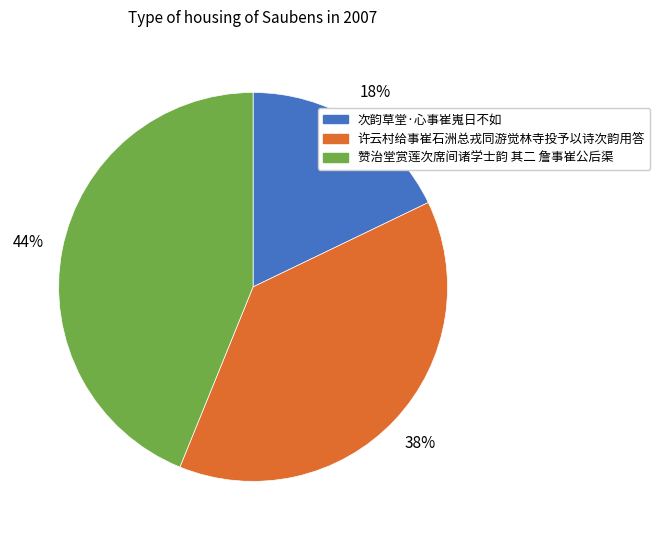

To the nearest percent, what percentage of the pie is 次韵草堂·心事崔嵬日不如?

18%